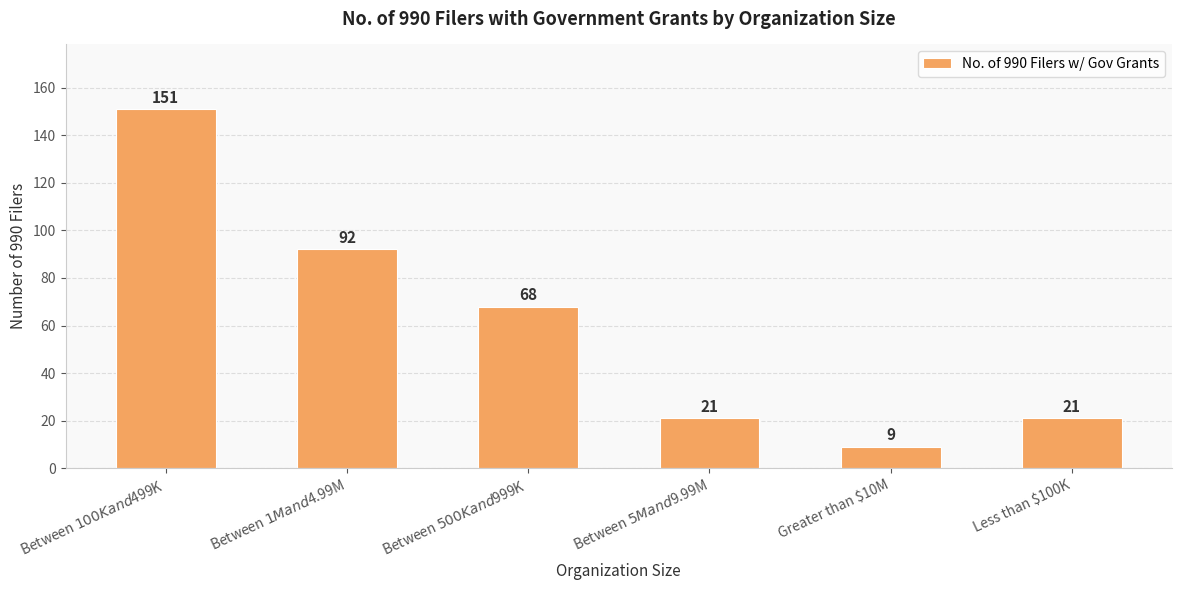

What is the minimum value shown in the chart?

9